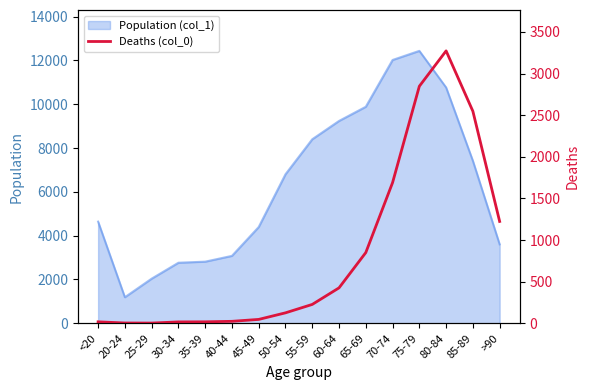

List the labels in order of value, largest first.

80-84, 75-79, 85-89, 70-74, >90, 65-69, 60-64, 55-59, 50-54, 45-49, 40-44, <20, 35-39, 30-34, 20-24, 25-29